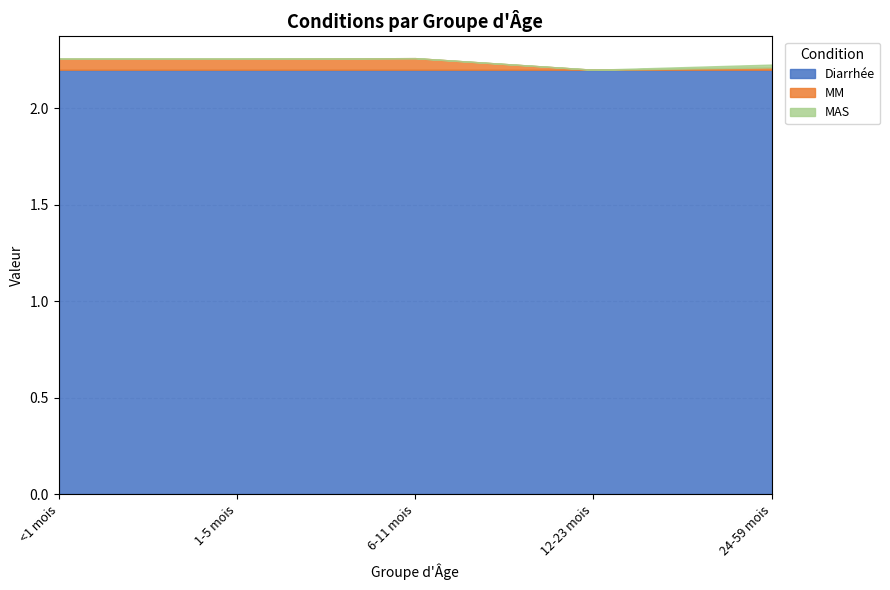

Is the value of MM at 12-23 mois greater than the value of Diarrhée at 1-5 mois?

No